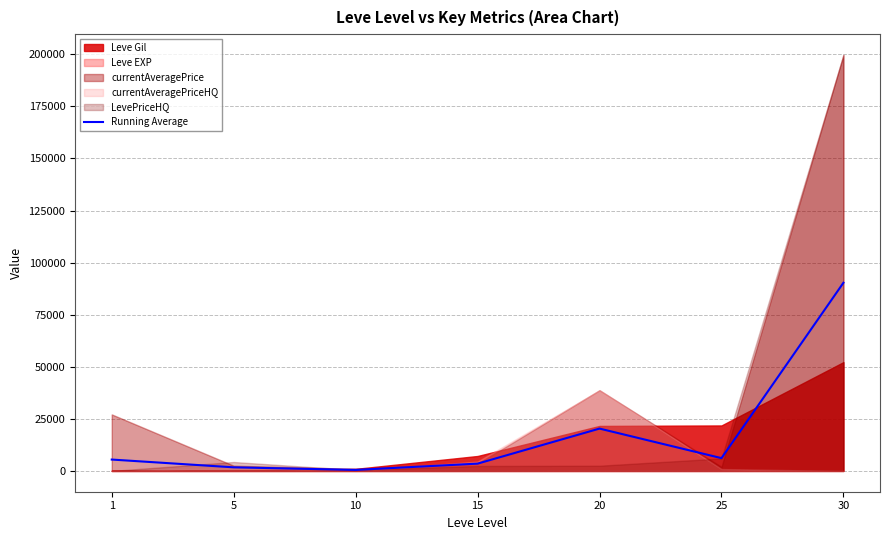

Which category has the highest value across all series?

30